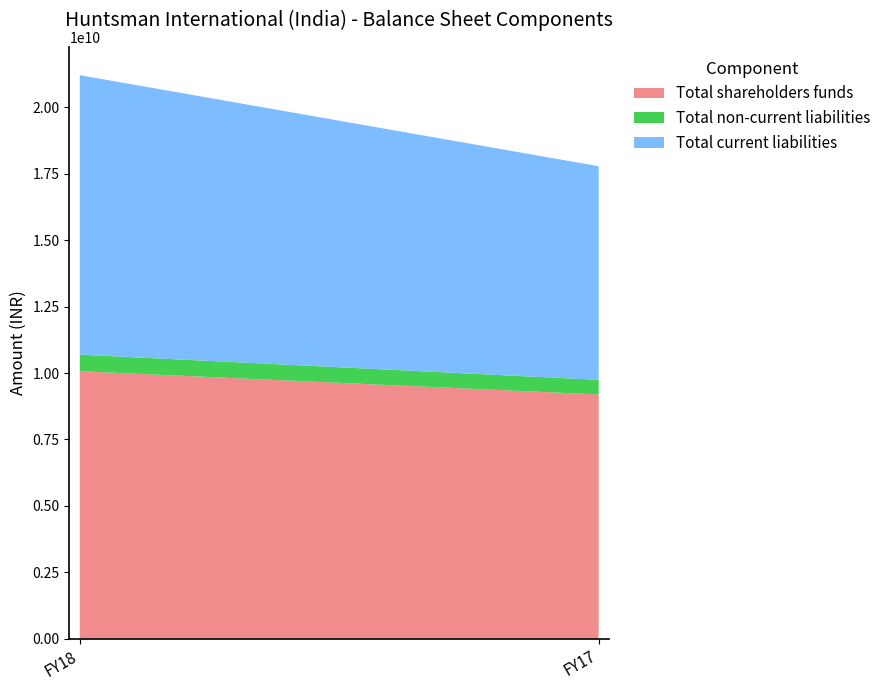

Reading right to left, extract all data points from this chart.

Total shareholders funds: 9193490000	10068820000
Total non-current liabilities: 550050000	624280000
Total current liabilities: 8040280000	10517730000